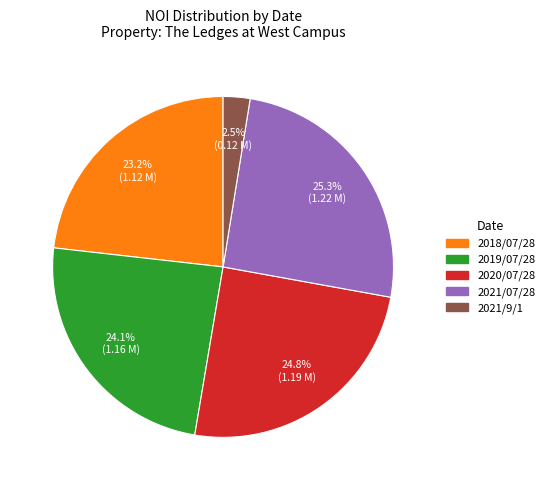

Does any single category account for the majority?

No